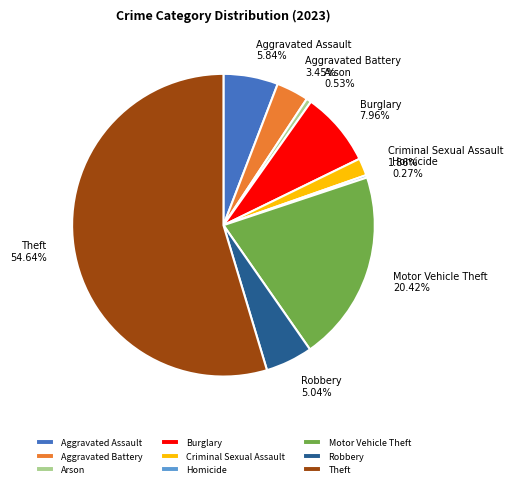

The Theft slice represents 62% of the pie. True or false?

False